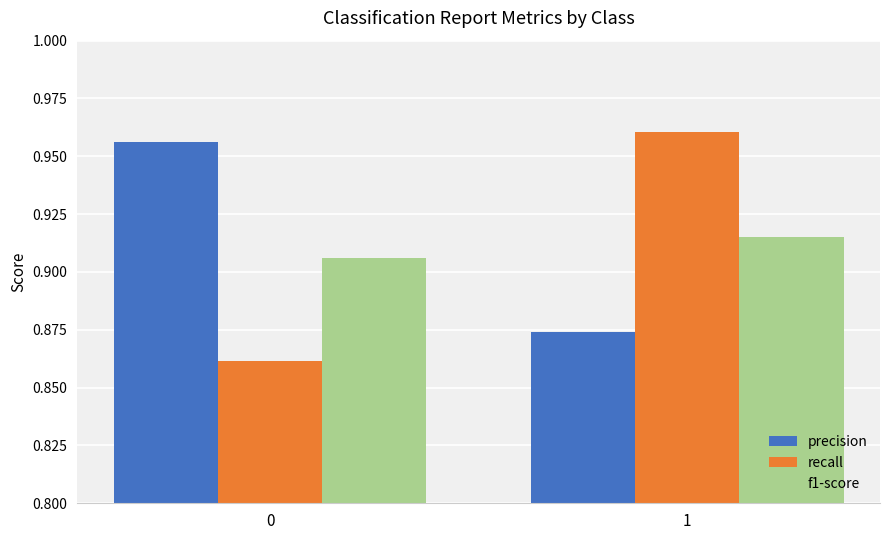

Is the value of recall at 0 greater than the value of precision at 1?

No